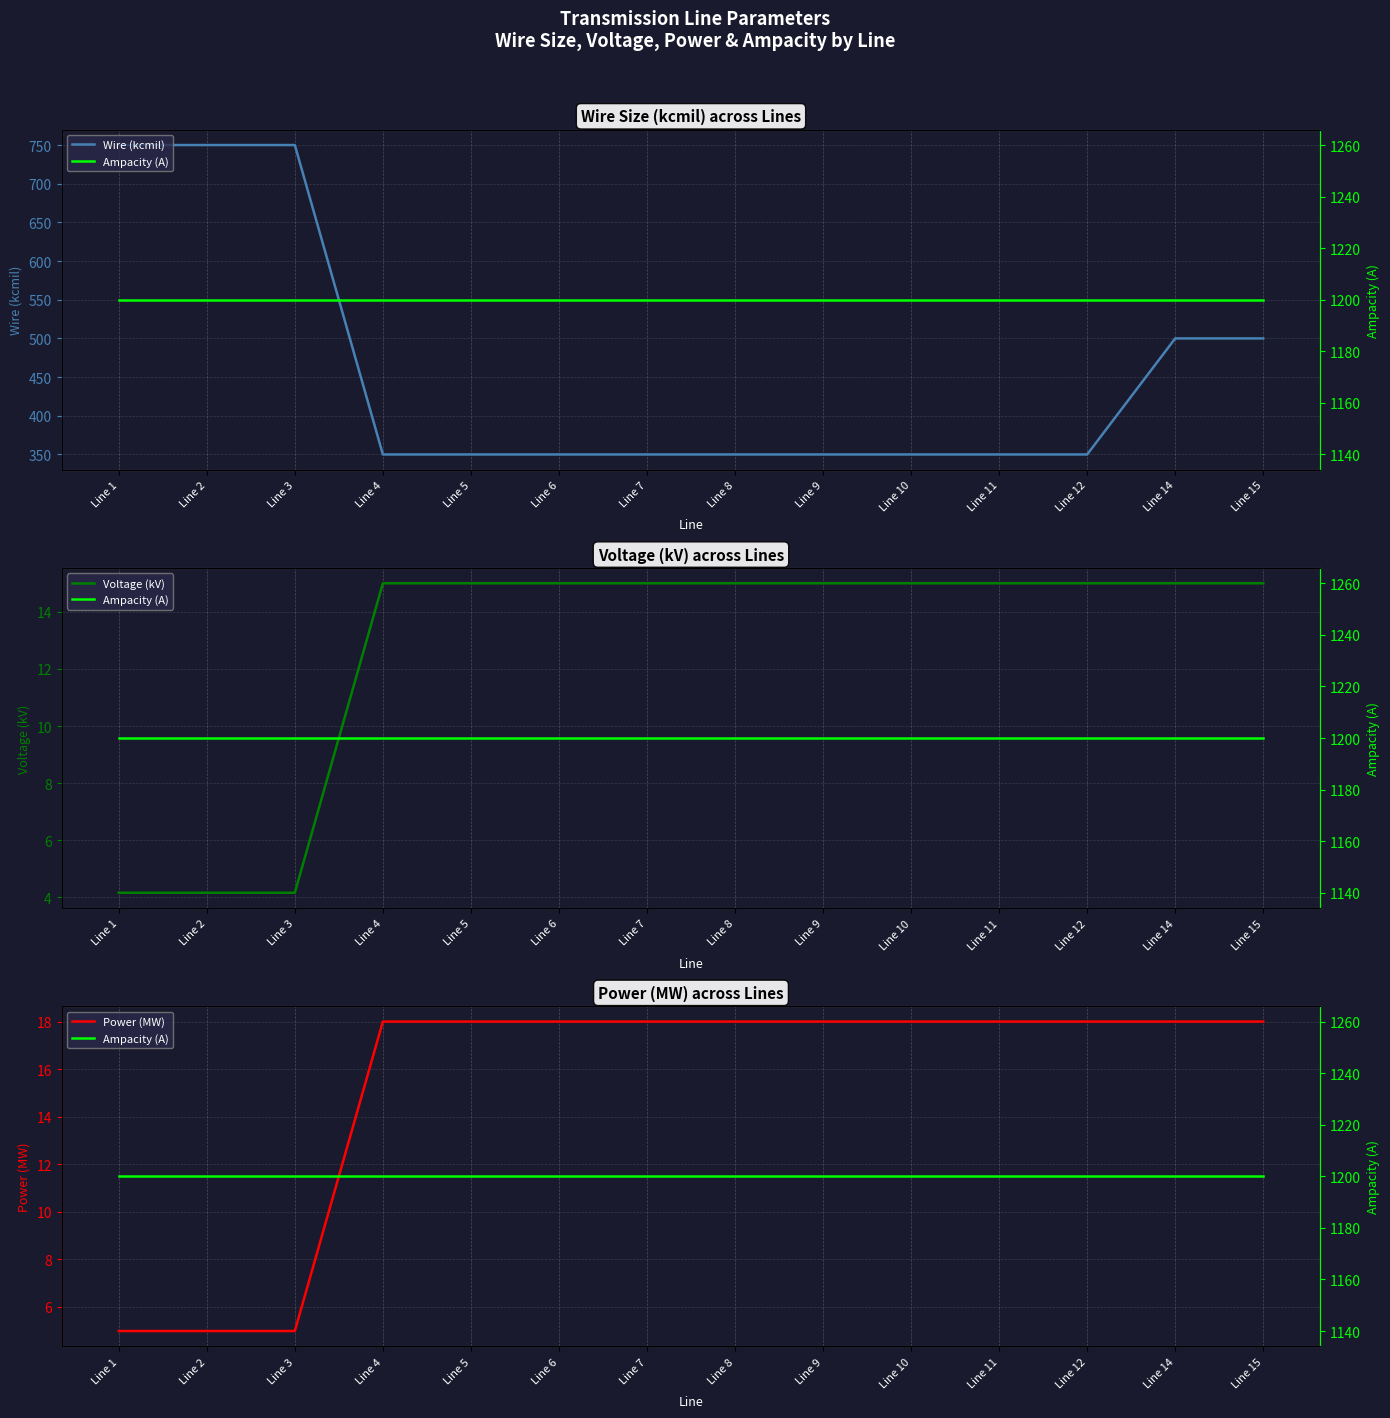

Reading right to left, transcribe all the data shown in this chart.

Wire (kcmil): Line 15=500.0	Line 14=500.0	Line 12=350.0	Line 11=350.0	Line 10=350.0	Line 9=350.0	Line 8=350.0	Line 7=350.0	Line 6=350.0	Line 5=350.0	Line 4=350.0	Line 3=750.0	Line 2=750.0	Line 1=750.0
Voltage (kV): Line 15=15.0	Line 14=15.0	Line 12=15.0	Line 11=15.0	Line 10=15.0	Line 9=15.0	Line 8=15.0	Line 7=15.0	Line 6=15.0	Line 5=15.0	Line 4=15.0	Line 3=4.2	Line 2=4.2	Line 1=4.2
Power (MW): Line 15=18.0	Line 14=18.0	Line 12=18.0	Line 11=18.0	Line 10=18.0	Line 9=18.0	Line 8=18.0	Line 7=18.0	Line 6=18.0	Line 5=18.0	Line 4=18.0	Line 3=5.0	Line 2=5.0	Line 1=5.0
Ampacity (A): Line 15=1200.0	Line 14=1200.0	Line 12=1200.0	Line 11=1200.0	Line 10=1200.0	Line 9=1200.0	Line 8=1200.0	Line 7=1200.0	Line 6=1200.0	Line 5=1200.0	Line 4=1200.0	Line 3=1200.0	Line 2=1200.0	Line 1=1200.0